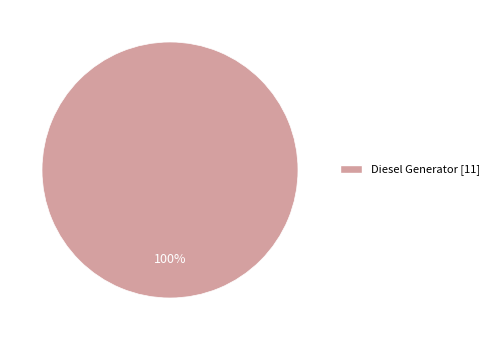

Does any single category account for the majority?

Yes